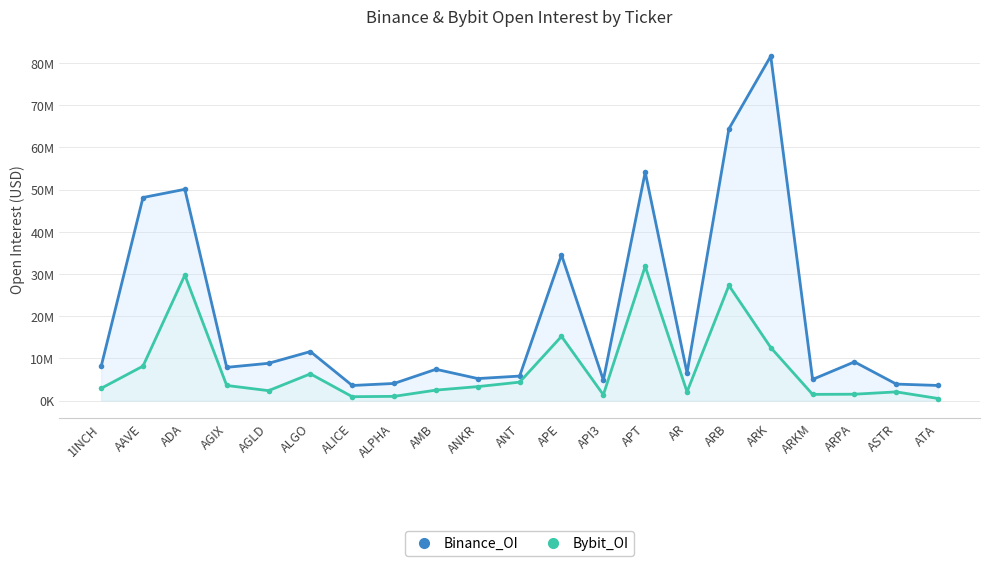

Rank the series at APE from highest to lowest value.

Binance_OI, Bybit_OI